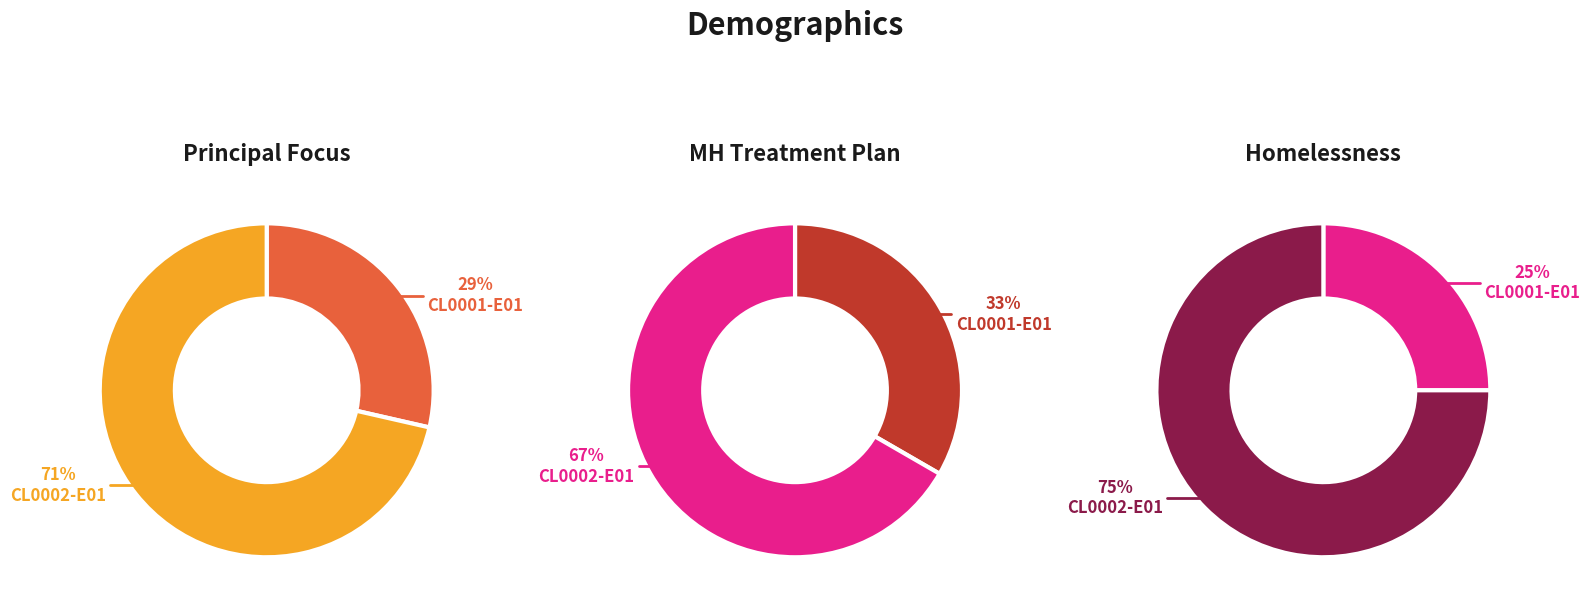

Is there a majority slice in this chart?

Yes